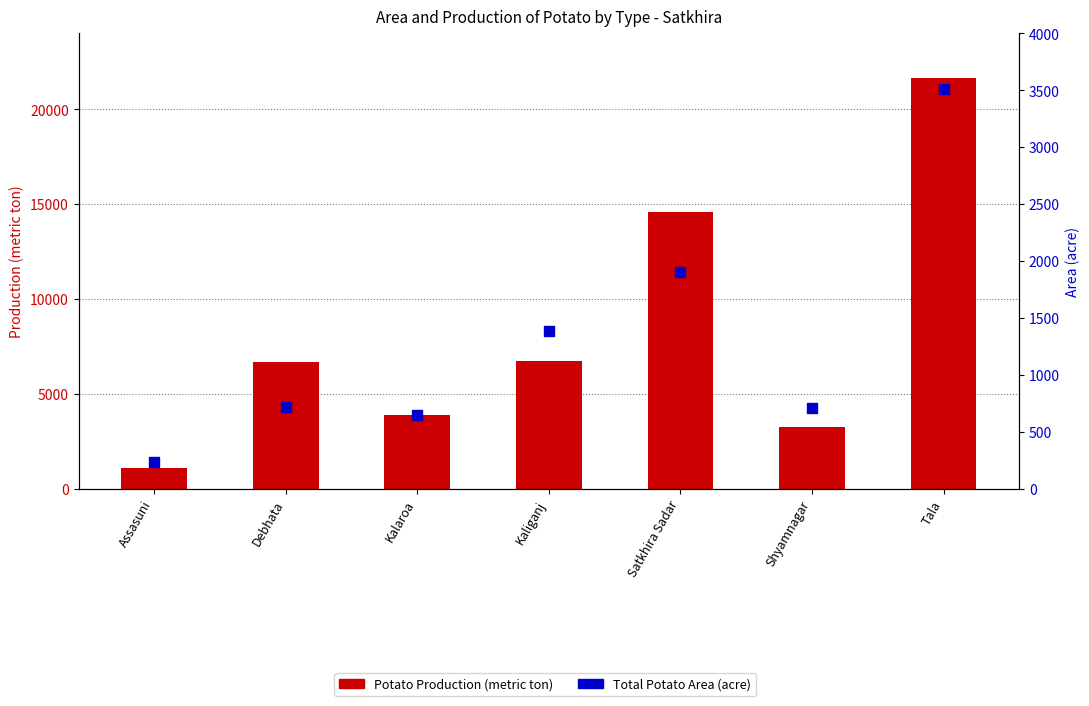

Which series has the largest total across all categories?

Potato Production